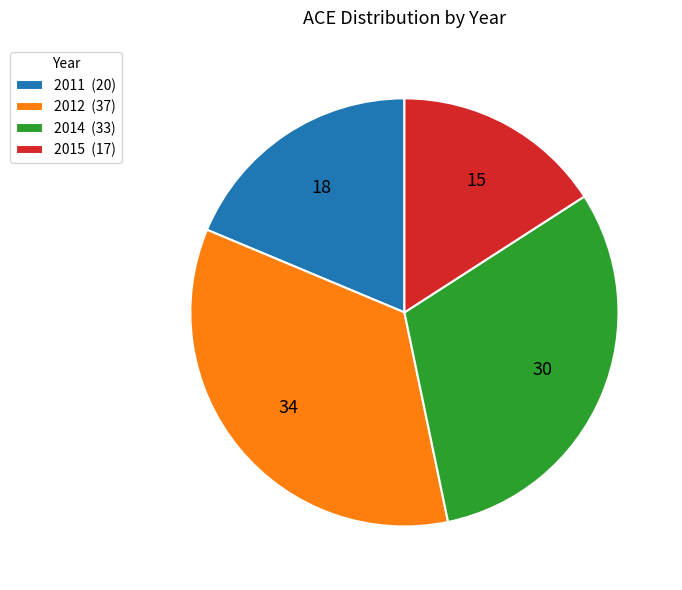

How many segments does this pie chart have?

4